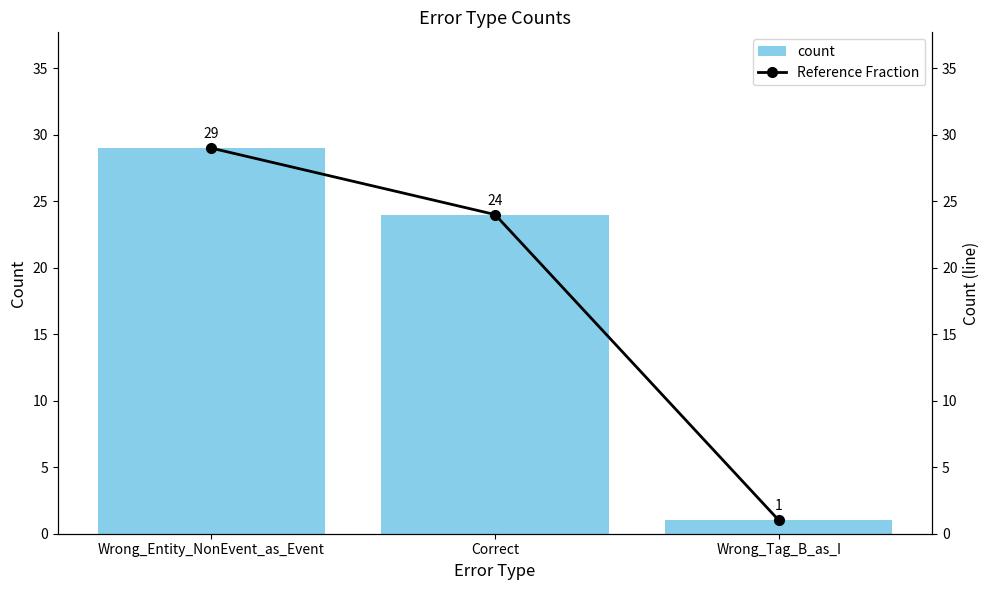

Reading left to right, transcribe all the data shown in this chart.

count: Wrong_Entity_NonEvent_as_Event=29	Correct=24	Wrong_Tag_B_as_I=1
Reference Fraction: Wrong_Entity_NonEvent_as_Event=29	Correct=24	Wrong_Tag_B_as_I=1